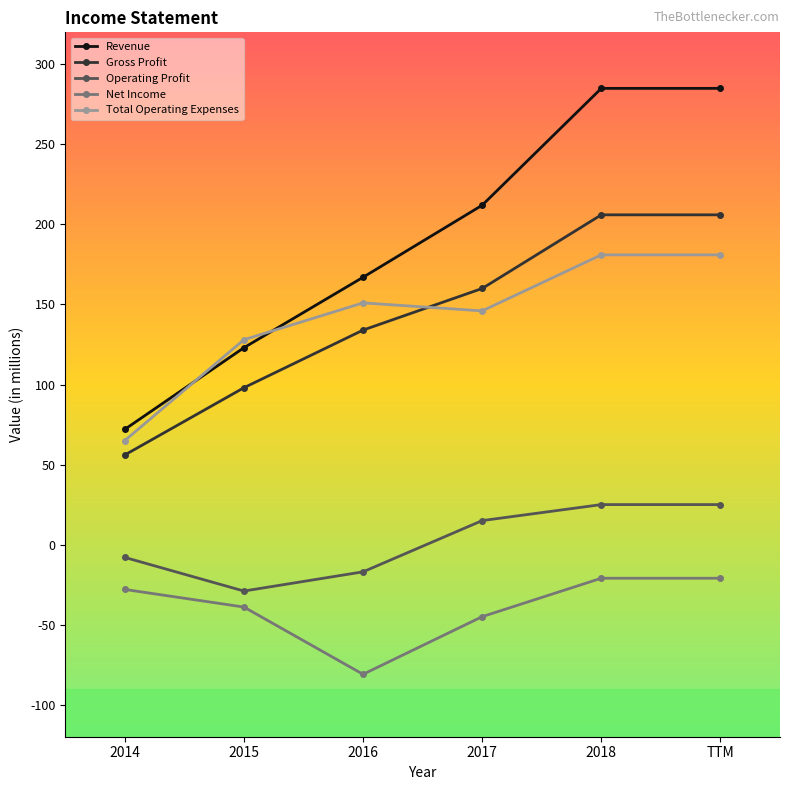

How many lines are shown in the chart?

5